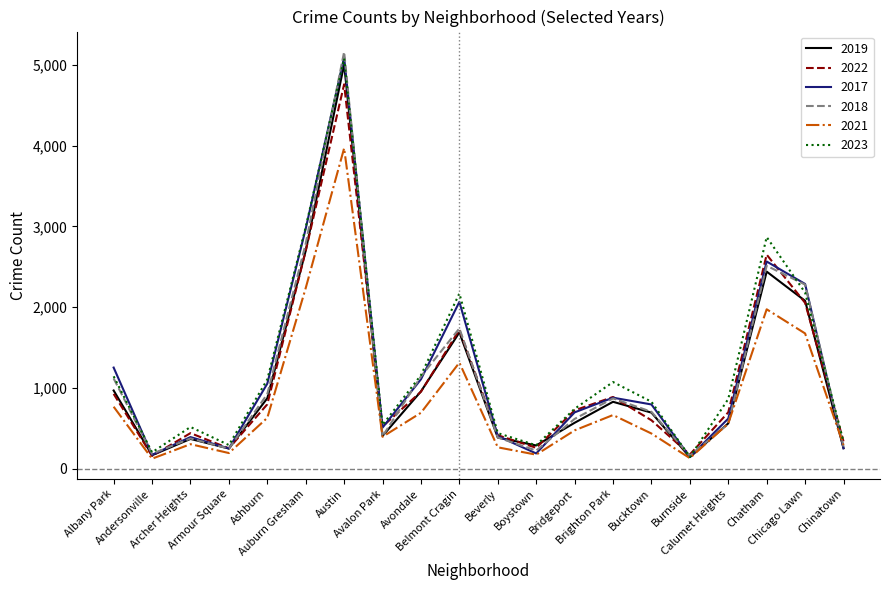

What is the smallest value displayed?

123